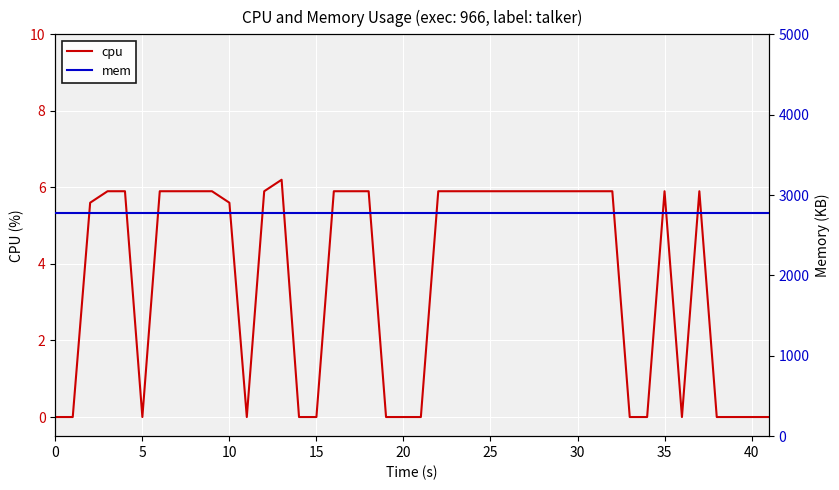

In cpu, how many points are lower than both neighbors (excluding endpoints)?

3